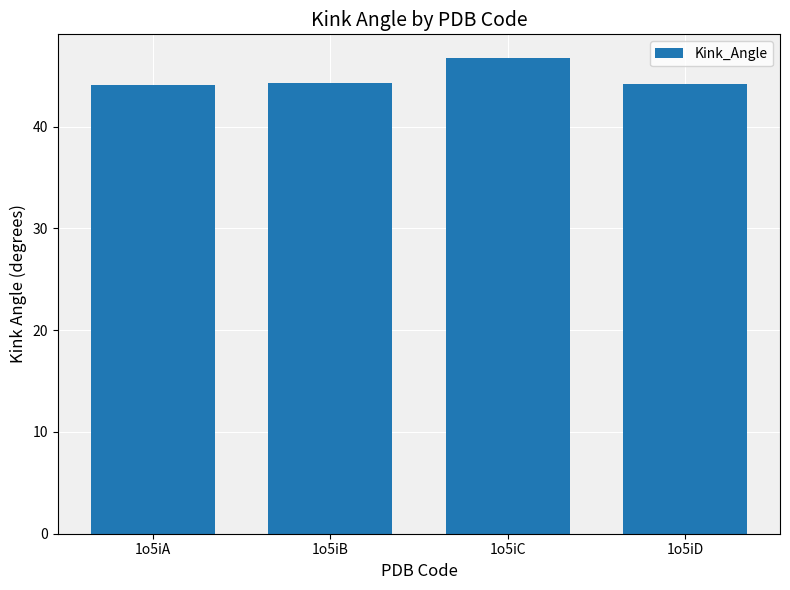

What is the value of the 3rd bar from the left?

46.7